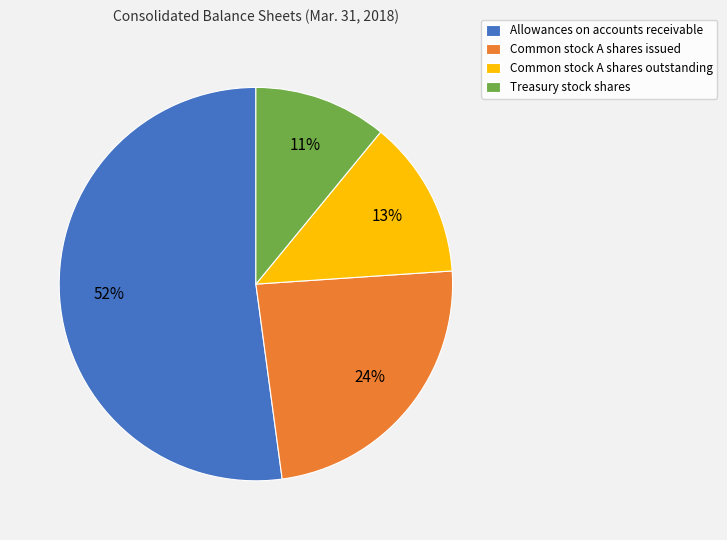

Does any single category account for the majority?

Yes